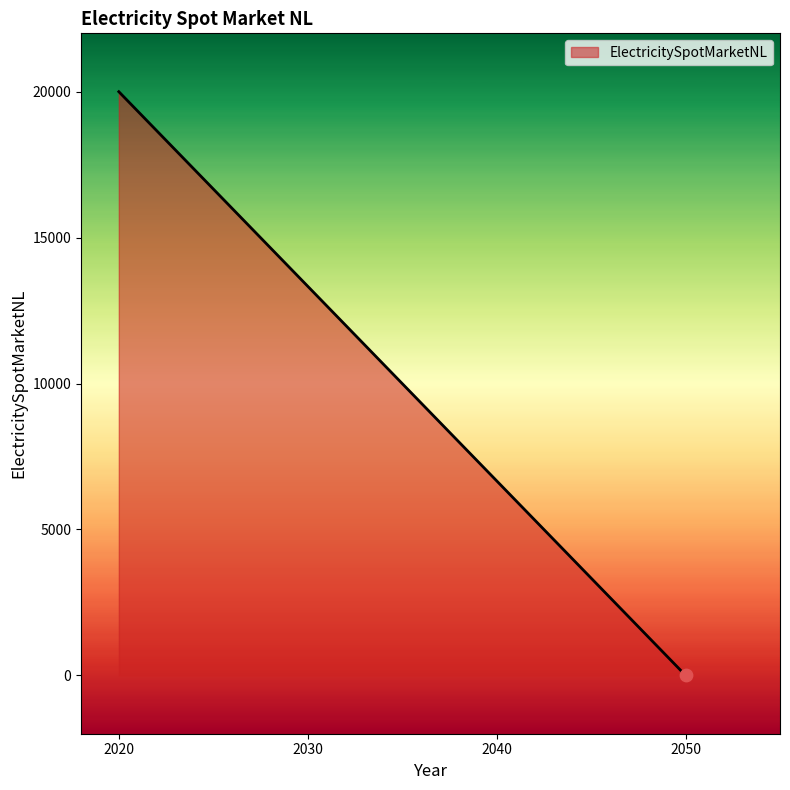

What is the change in value from 2020 to 2050?

-20000